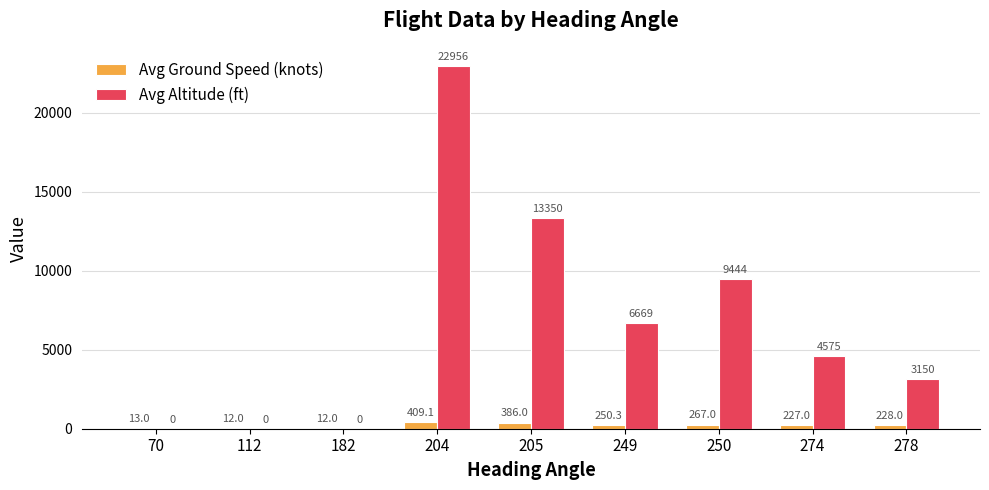

How many positive values does the Avg Altitude (ft) series have?

6